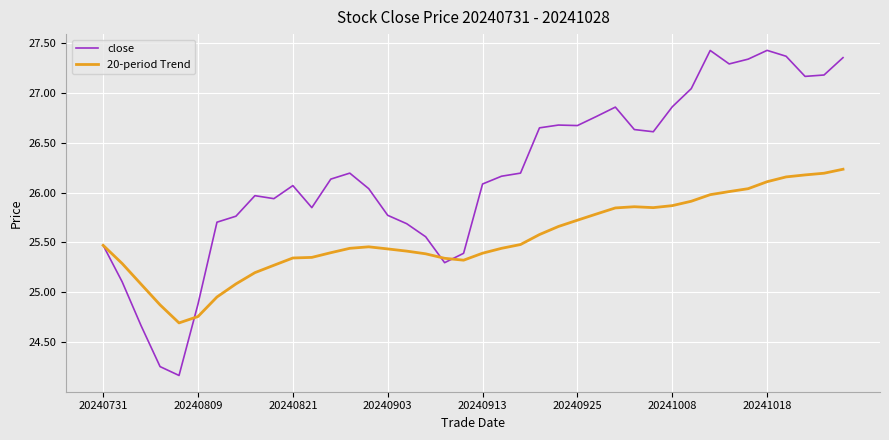

Which series has the largest range (max minus min)?

close